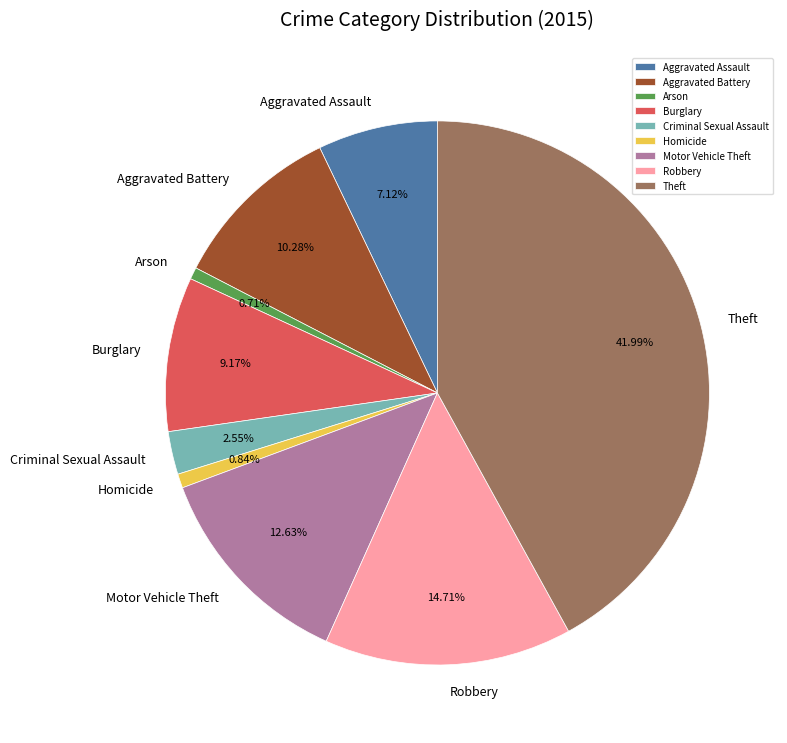

To the nearest percent, what is the combined percentage of Criminal Sexual Assault and Motor Vehicle Theft?

15%